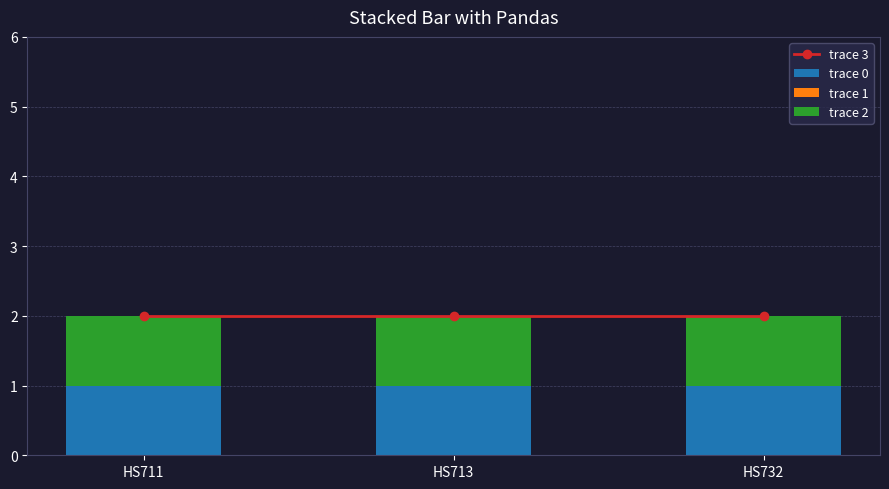

Are the bars horizontal?

No